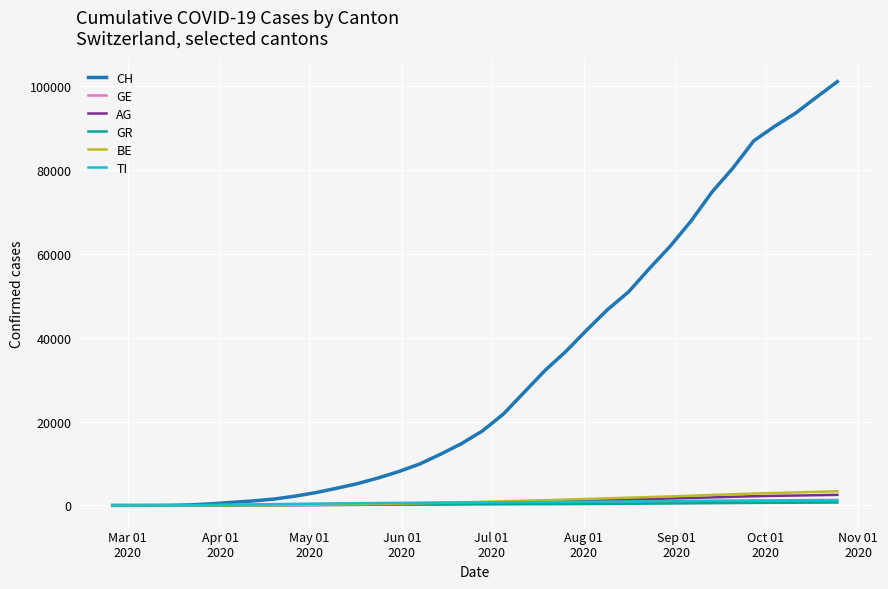

Which series has the largest range (max minus min)?

CH